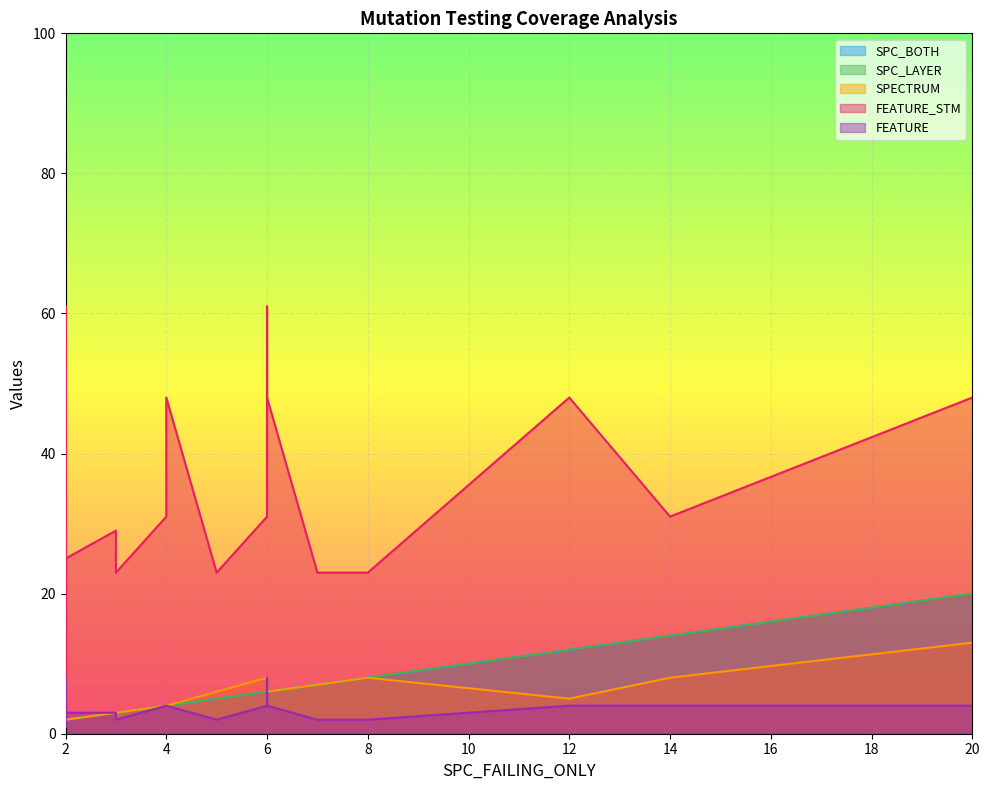

Between which two adjacent categories do FEATURE and SPC_BOTH first intersect?

0 and 1